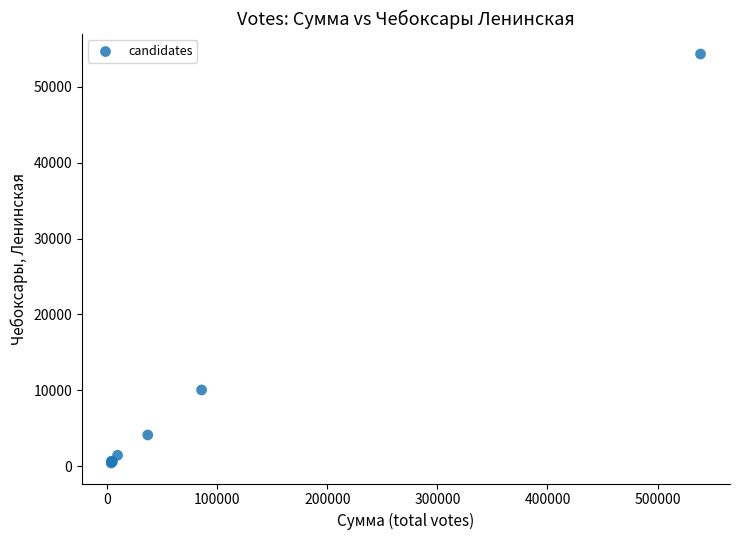

What Y value in the scatter plot is closest to 27374?

10055